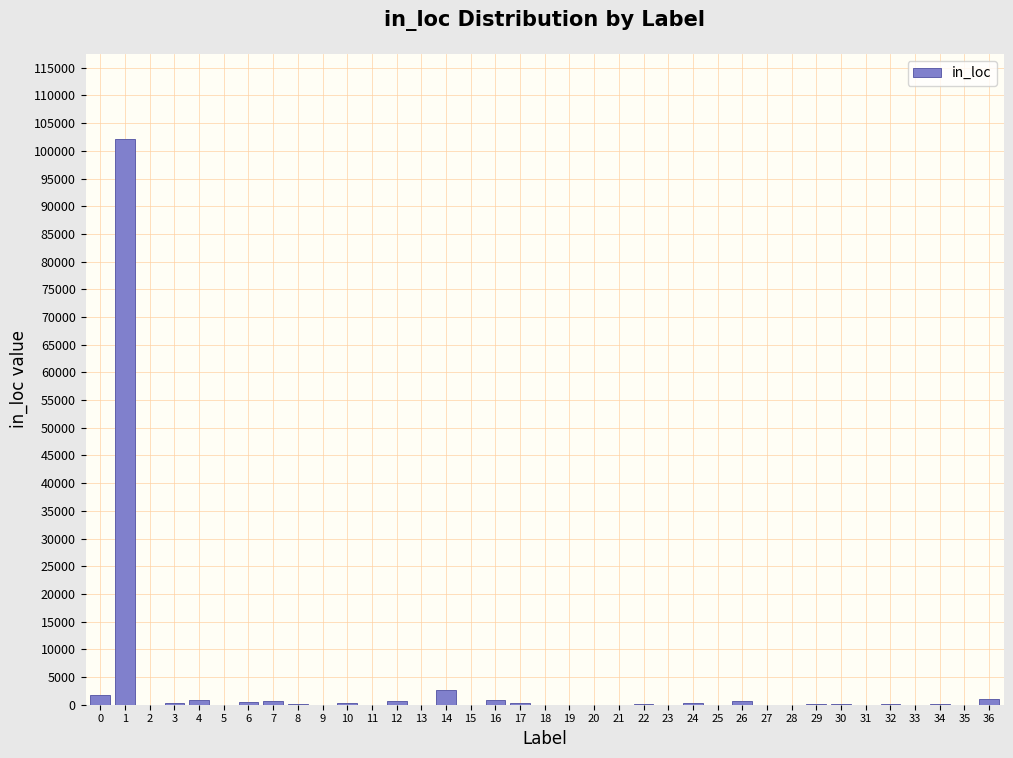

What is the sum of all values?

114126